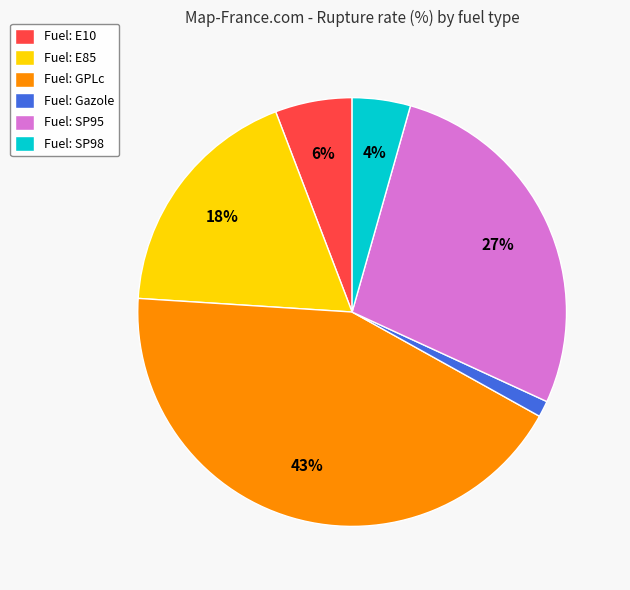

Rank the categories by value from lowest to highest.

Fuel: Gazole, Fuel: SP98, Fuel: E10, Fuel: E85, Fuel: SP95, Fuel: GPLc